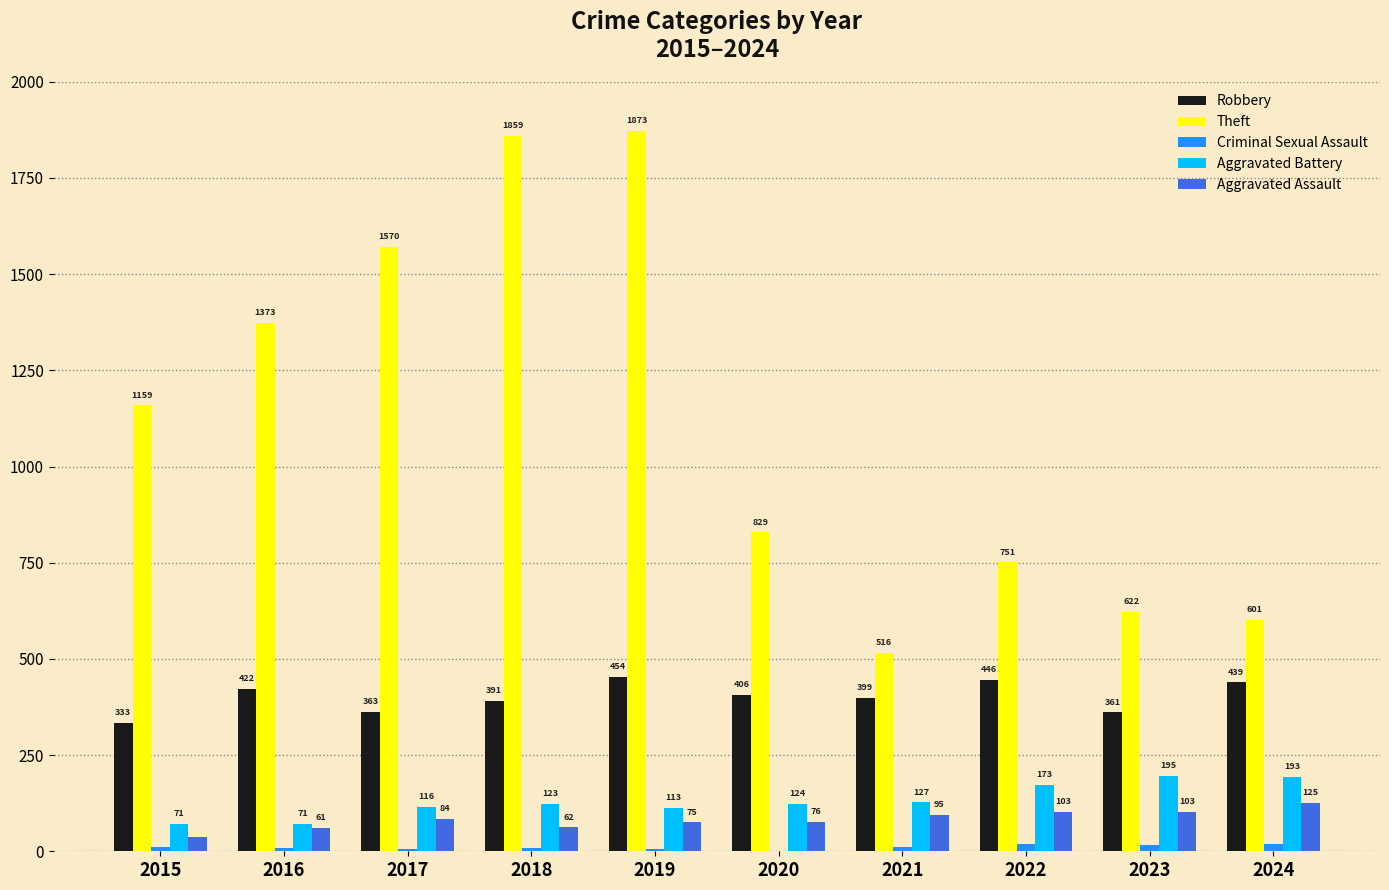

Is the value of Theft at 2019 greater than the value of Aggravated Assault at 2017?

Yes